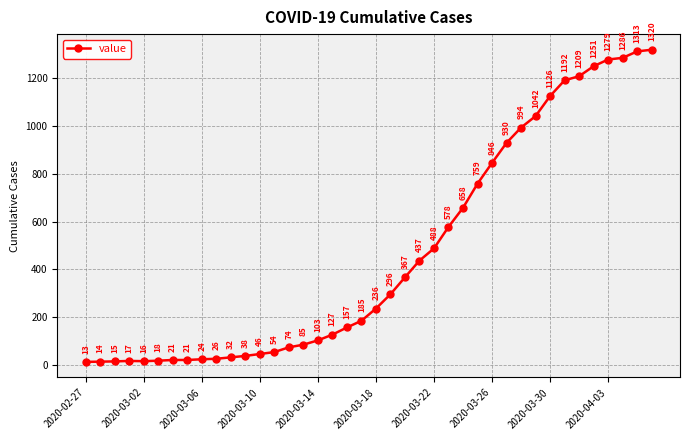

What is the minimum value shown in the chart?

13